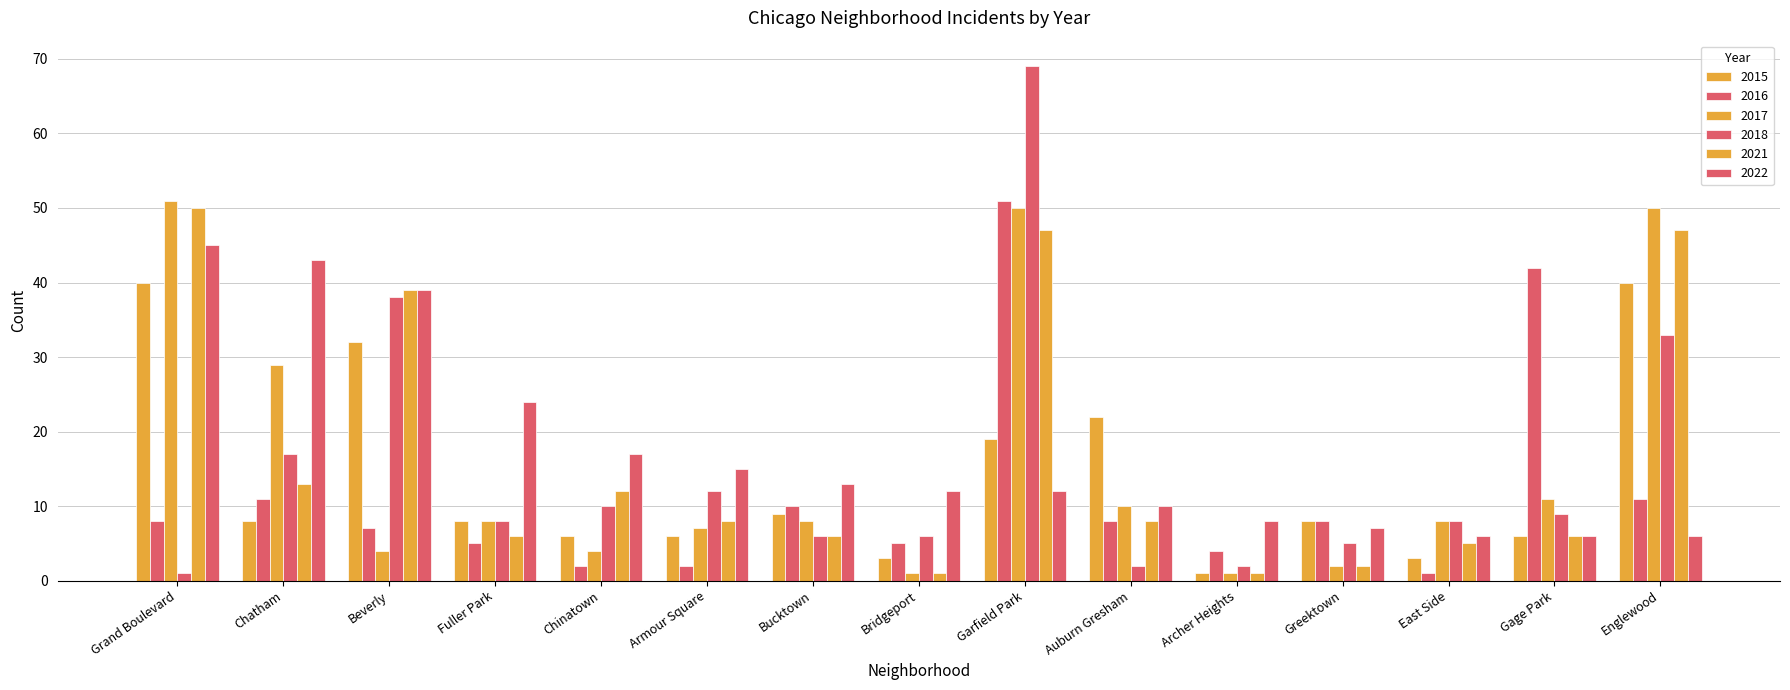

What is the lowest value of the 2015 series?

1